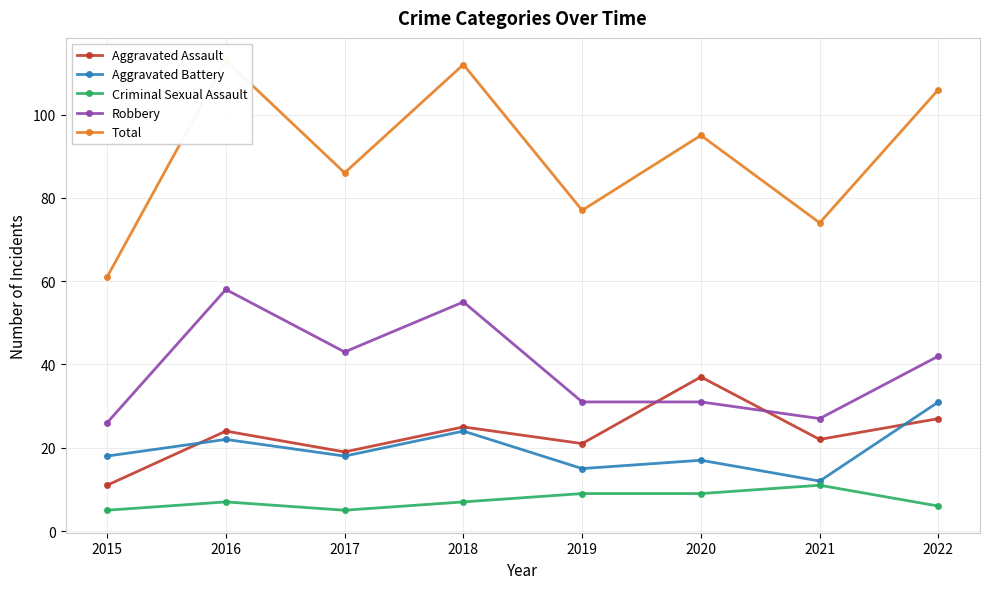

In Criminal Sexual Assault, how many points are higher than both neighbors (excluding endpoints)?

2